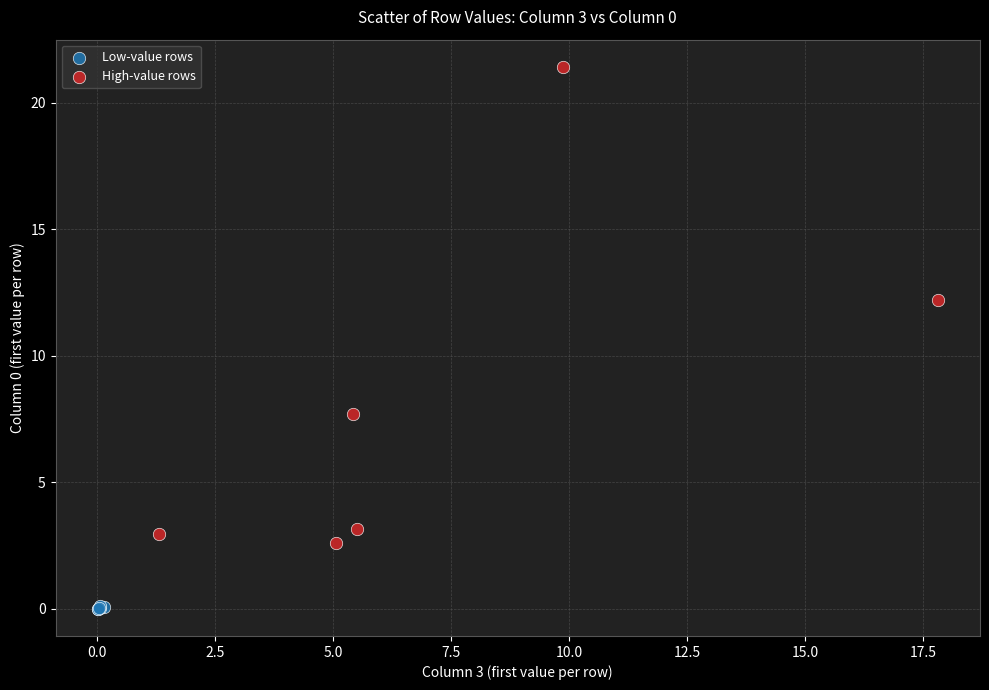

Which series has the largest Y range (max minus min)?

High-value rows